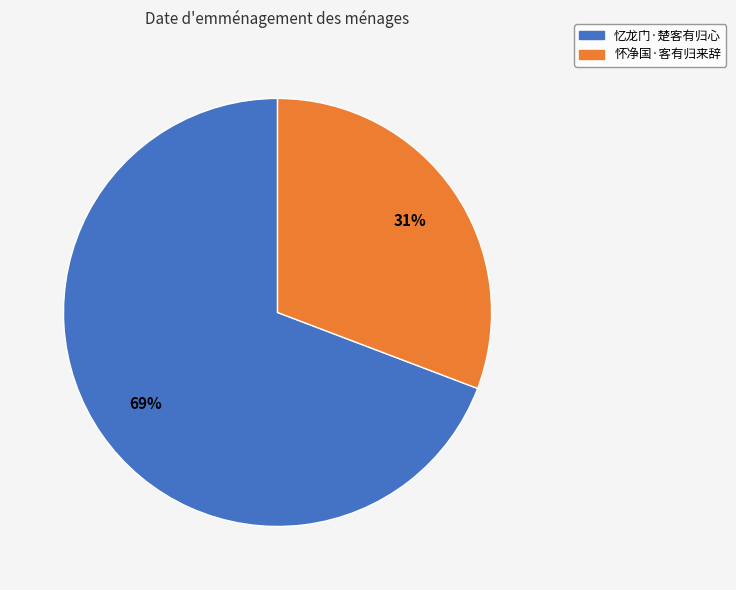

To the nearest percent, what is the combined percentage of 怀净国·客有归来辞 and 忆龙门·楚客有归心?

100%